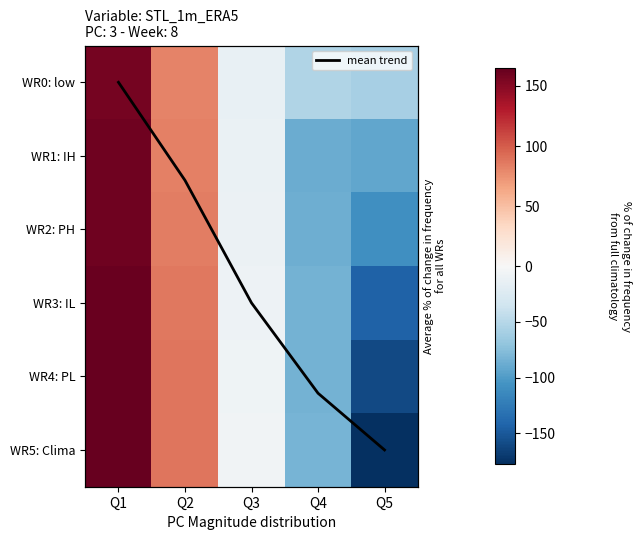

What is the sum of the WR5: Clima values at Q3 and Q2?

82.1